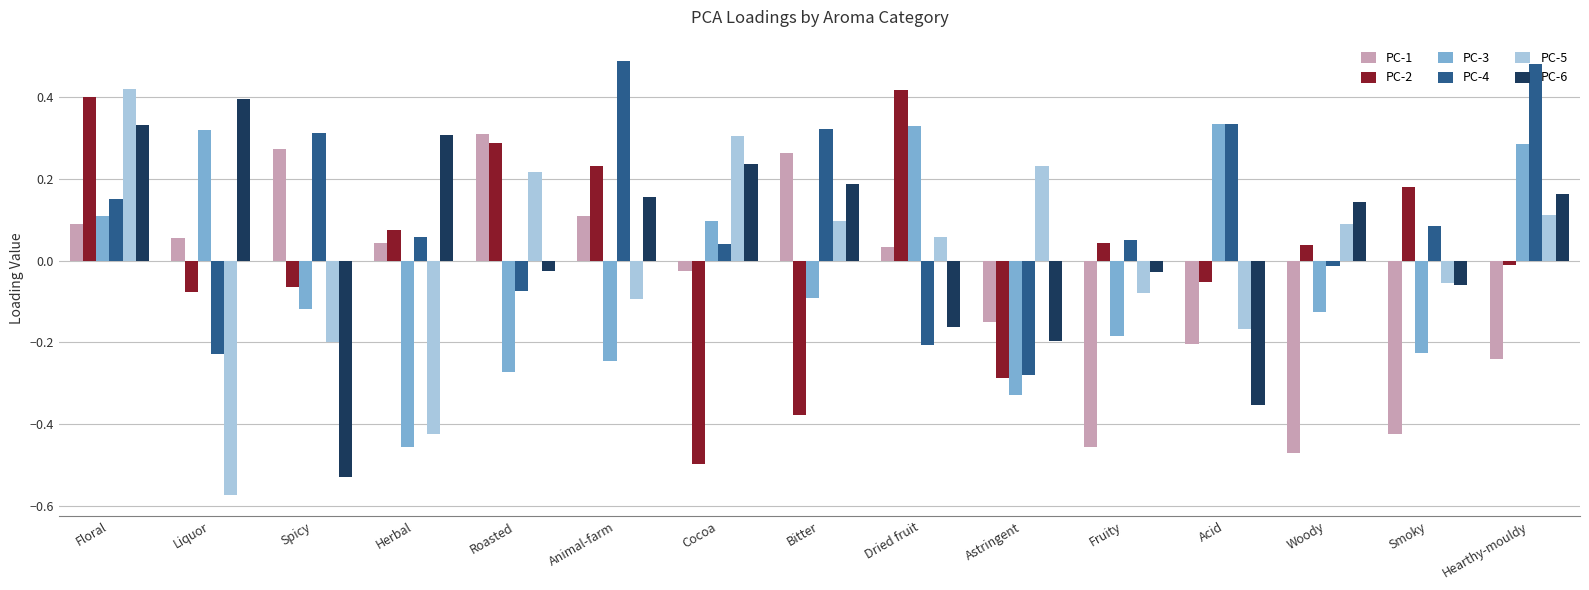

What are all the series names shown in the legend?

PC-1, PC-2, PC-3, PC-4, PC-5, PC-6